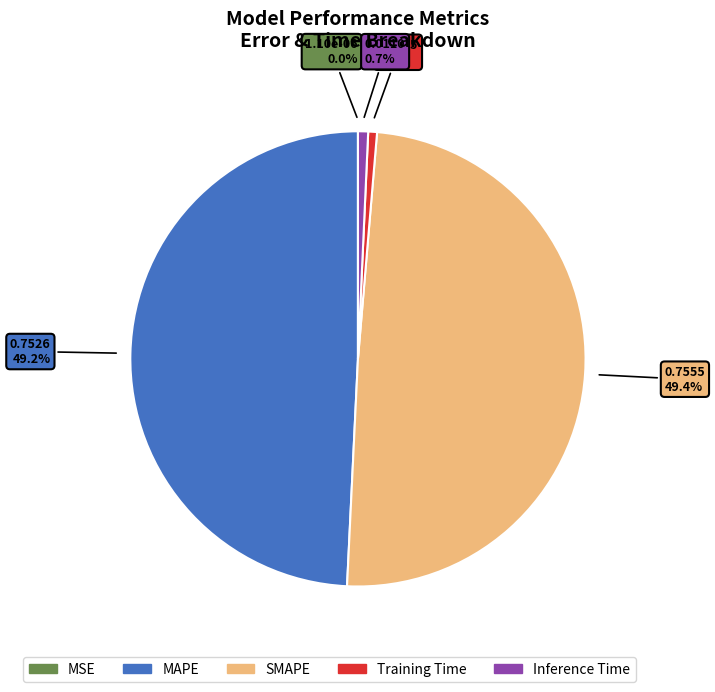

To the nearest percent, what is the difference between the largest and smallest slice percentages?

49%